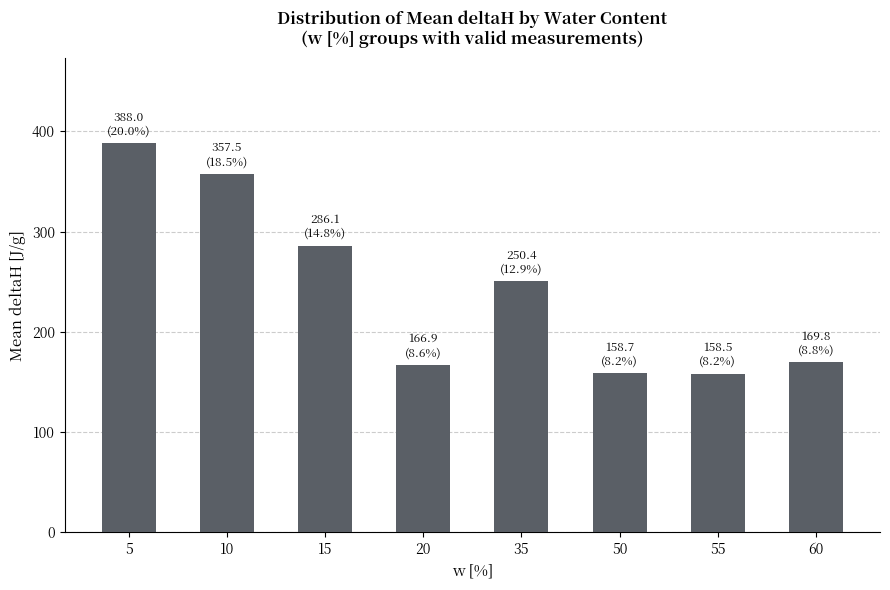

Which has a higher value, 55 or 10?

10